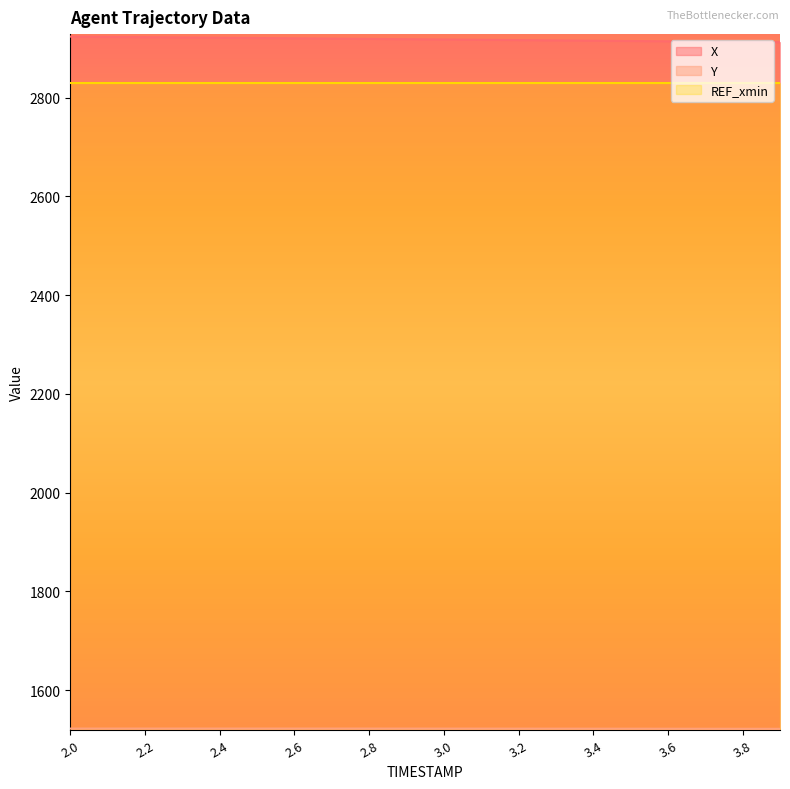

List the series in order of their overall mean, highest first.

X, Y